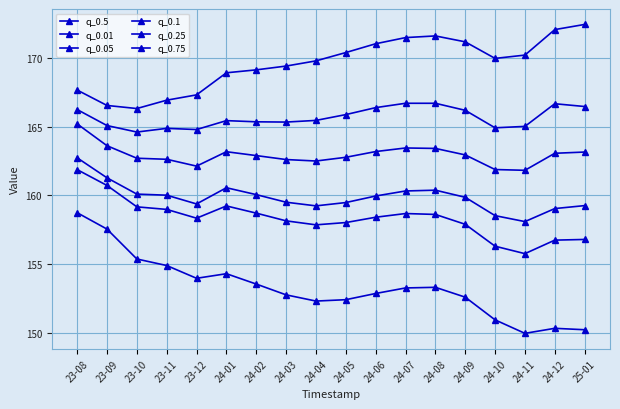

What is the difference between the maximum and minimum values in the q_0.75 series?

6.1